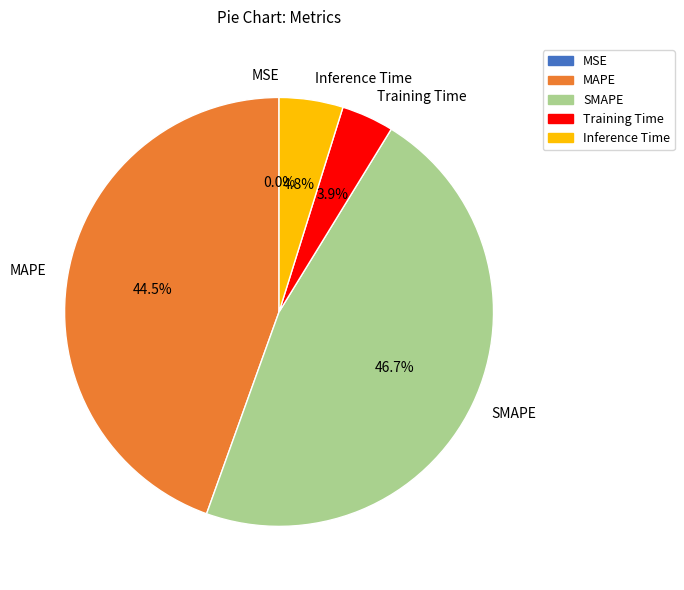

To the nearest percent, what is the difference between the largest and smallest slice percentages?

47%